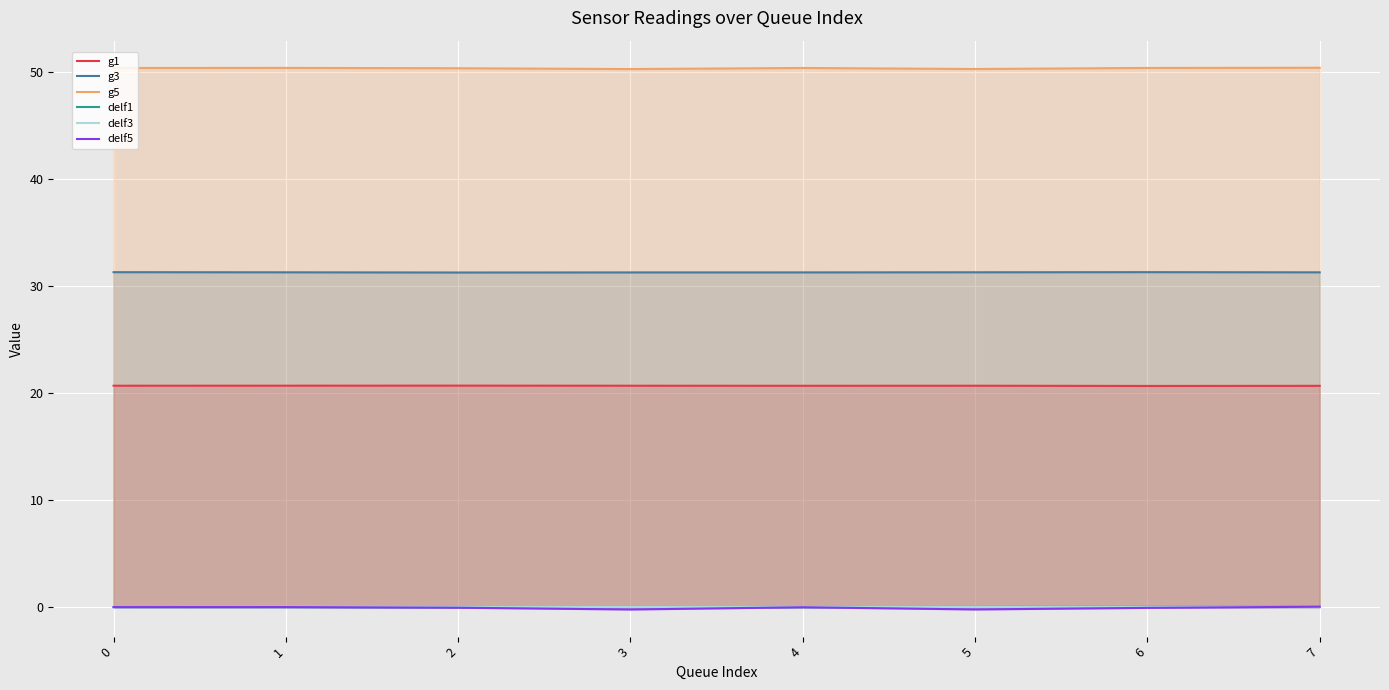

At how many categories does at least one series exceed 34?

8